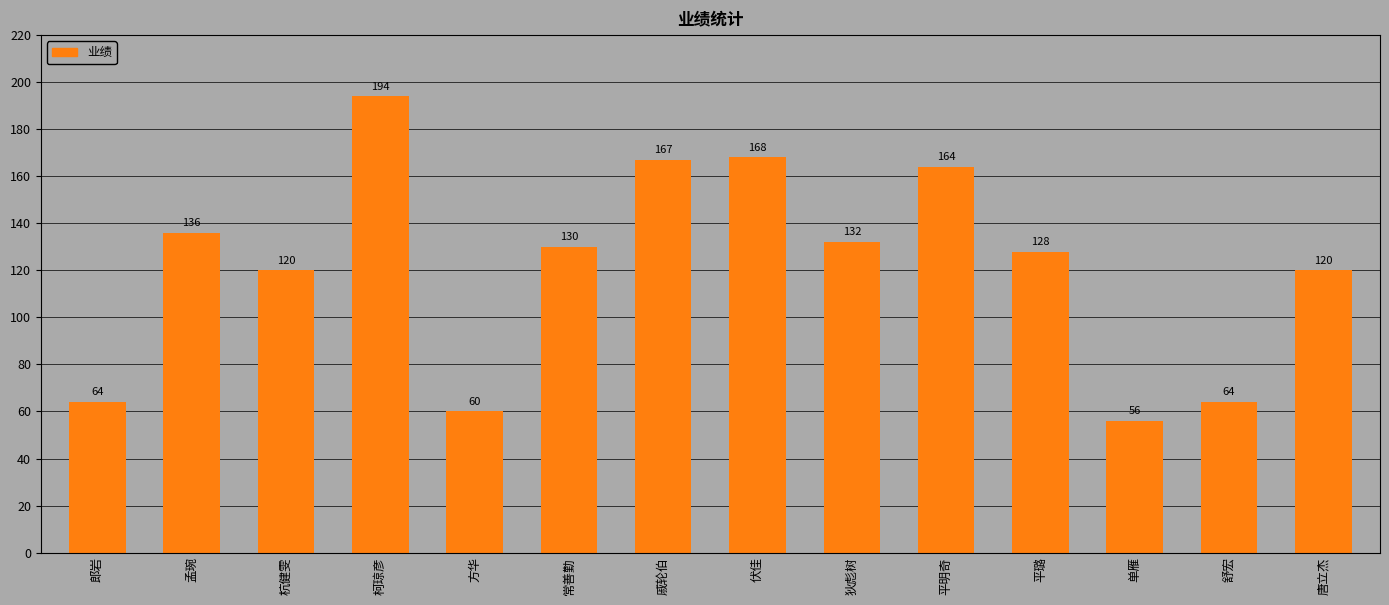

What is the label of the 14th bar from the left?

唐立杰